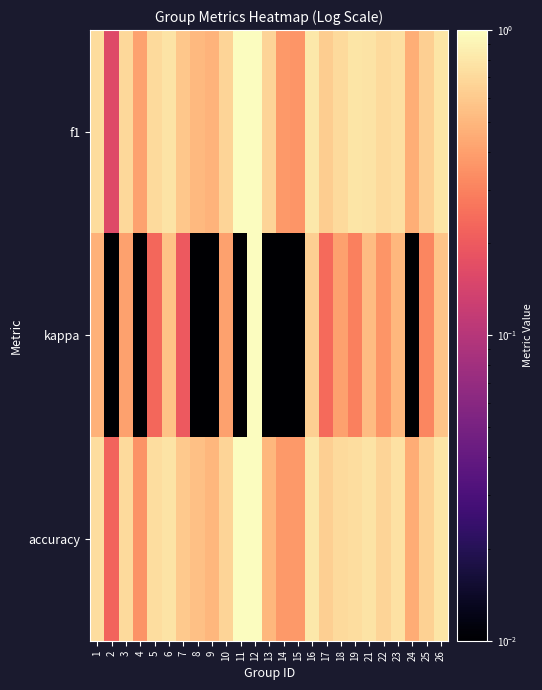

Reading right to left, extract all data points from this chart.

f1: 26=0.8	25=0.6	24=0.5	23=0.7	22=0.7	21=0.8	19=0.8	18=0.7	17=0.6	16=0.8	15=0.4	14=0.4	13=0.7	12=1.0	11=1.0	10=0.7	9=0.5	8=0.5	7=0.6	6=0.8	5=0.7	4=0.4	3=0.7	2=0.2	1=0.7
kappa: 26=0.6	25=0.3	24=0.0	23=0.5	22=0.4	21=0.5	19=0.3	18=0.4	17=0.2	16=0.6	15=0.0	14=0.0	13=0.0	12=1.0	11=0.0	10=0.4	9=0.0	8=0.0	7=0.2	6=0.6	5=0.2	4=0.0	3=0.4	2=0.0	1=0.5
accuracy: 26=0.8	25=0.6	24=0.5	23=0.8	22=0.7	21=0.8	19=0.7	18=0.7	17=0.6	16=0.8	15=0.4	14=0.4	13=0.5	12=1.0	11=1.0	10=0.7	9=0.5	8=0.5	7=0.6	6=0.8	5=0.7	4=0.4	3=0.7	2=0.2	1=0.7